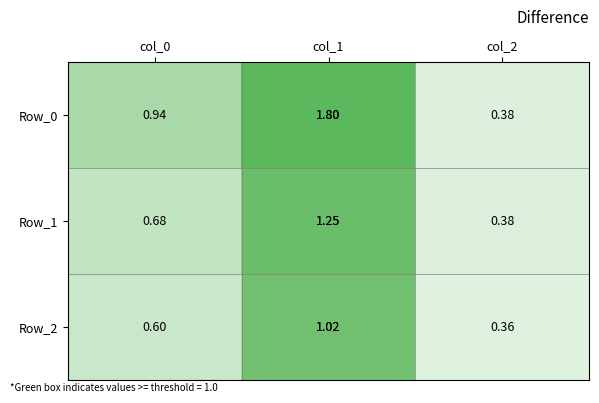

What is the total value across all series at col_1?

4.1